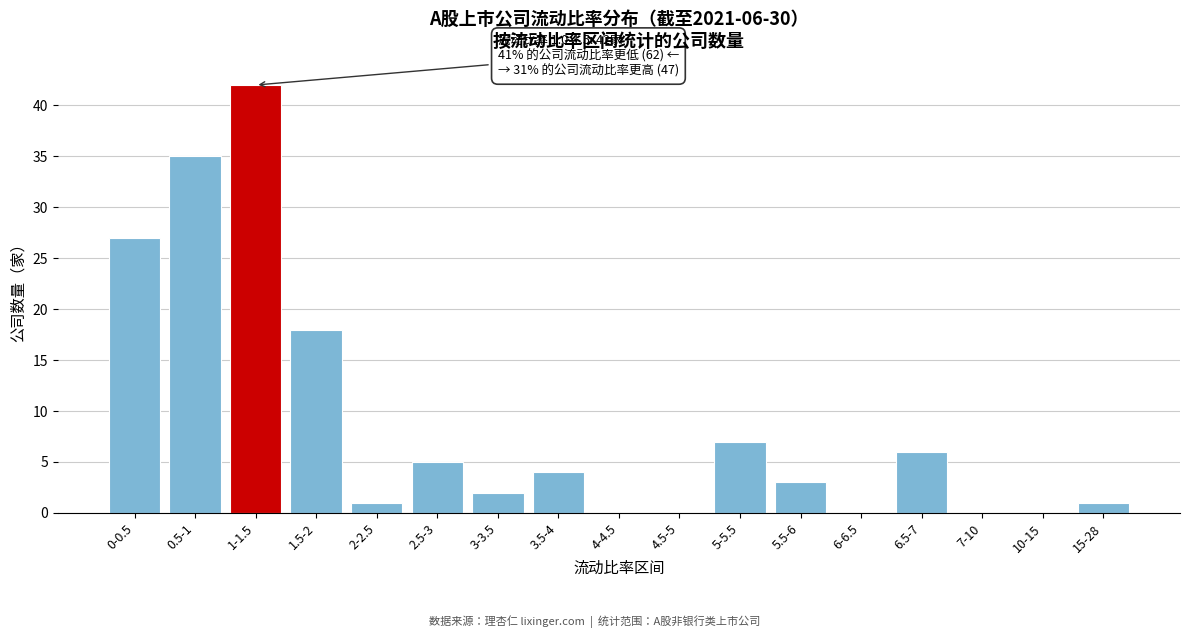

Reading right to left, transcribe all the data shown in this chart.

15-28=1	10-15=0	7-10=0	6.5-7=6	6-6.5=0	5.5-6=3	5-5.5=7	4.5-5=0	4-4.5=0	3.5-4=4	3-3.5=2	2.5-3=5	2-2.5=1	1.5-2=18	1-1.5=42	0.5-1=35	0-0.5=27